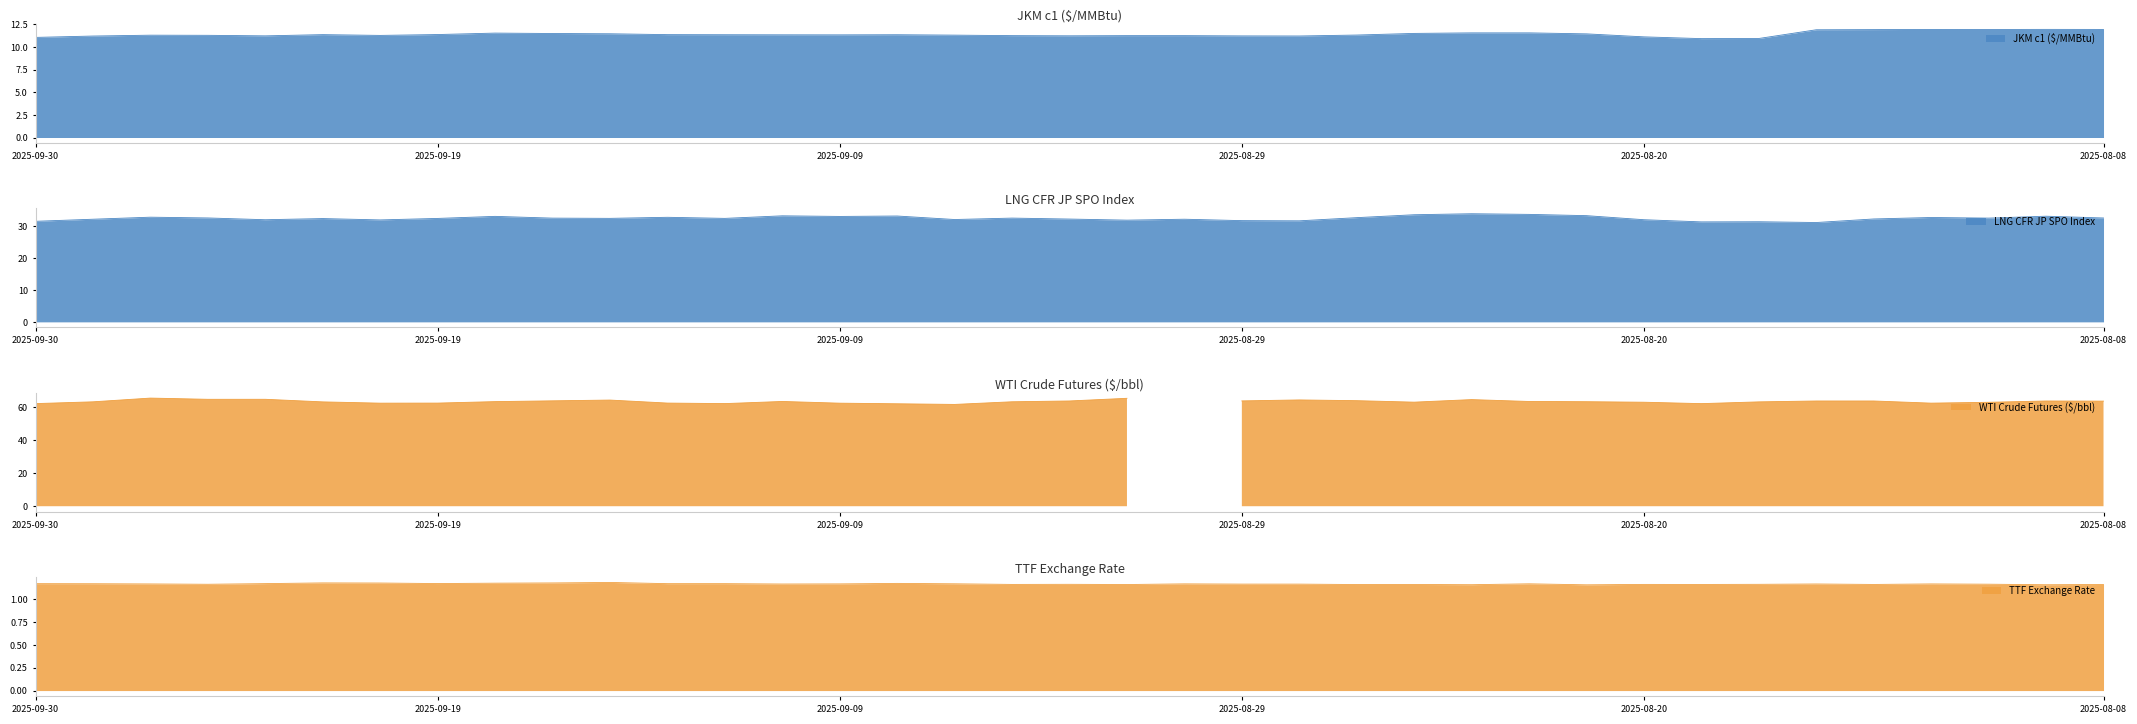

How many categories are shown in the chart?

37